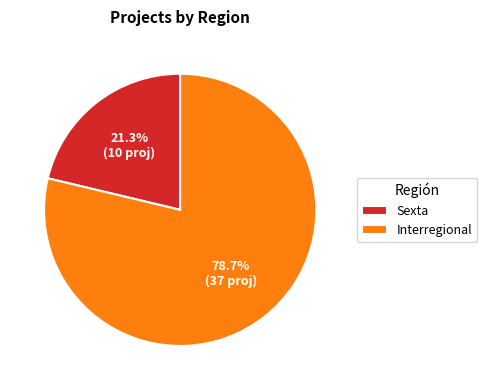

How many slices are in this pie chart?

2